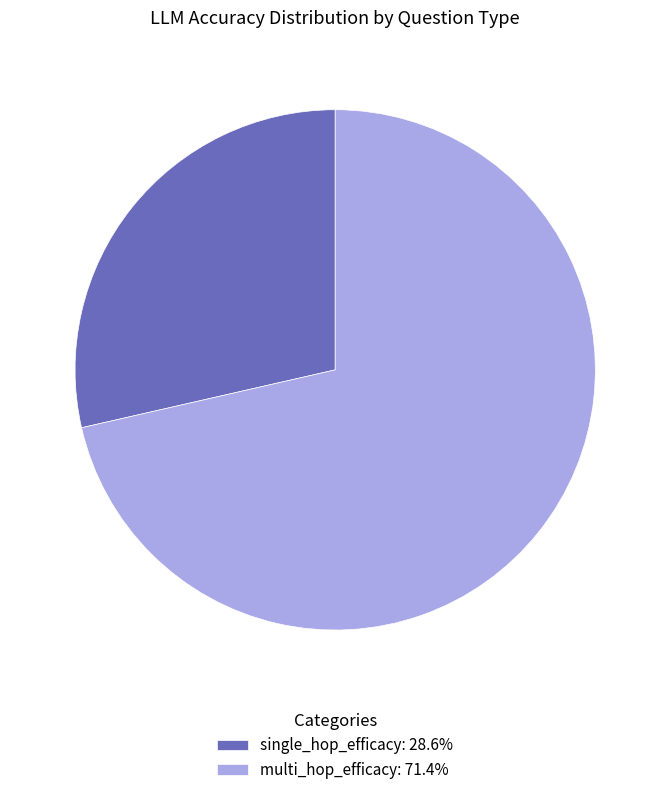

Combined, do multi_hop_efficacy and single_hop_efficacy account for over 50%?

Yes